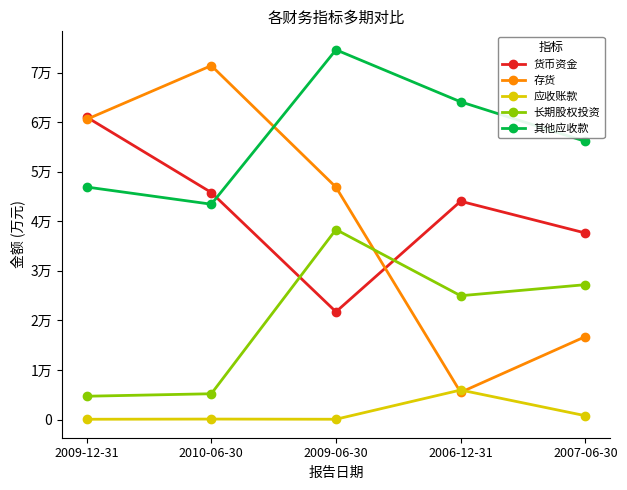

How many series are shown in this chart?

5